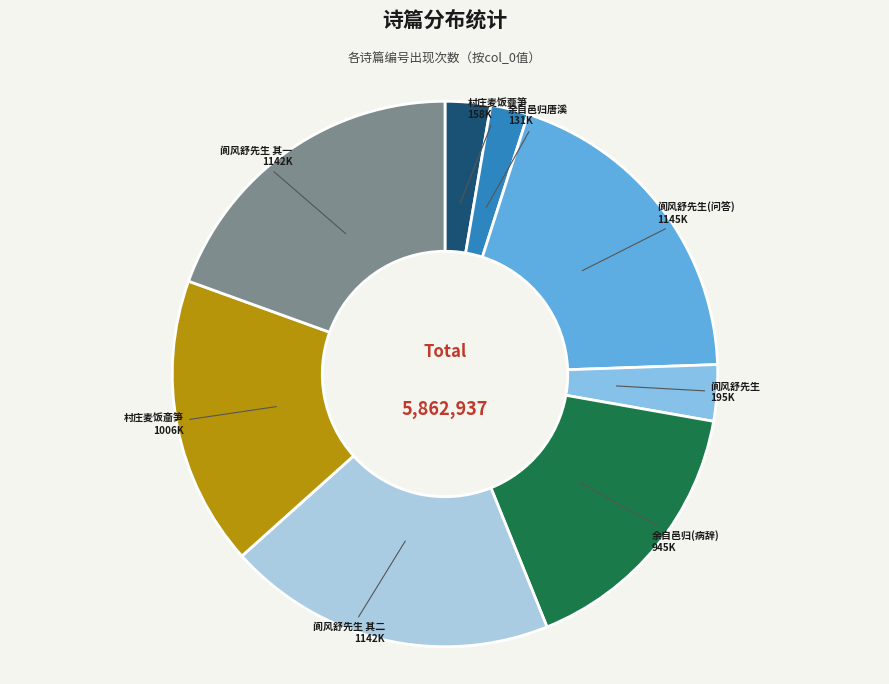

Is the sum of 余自邑归唐溪 and 阆风舒先生 其一 greater than half?

No